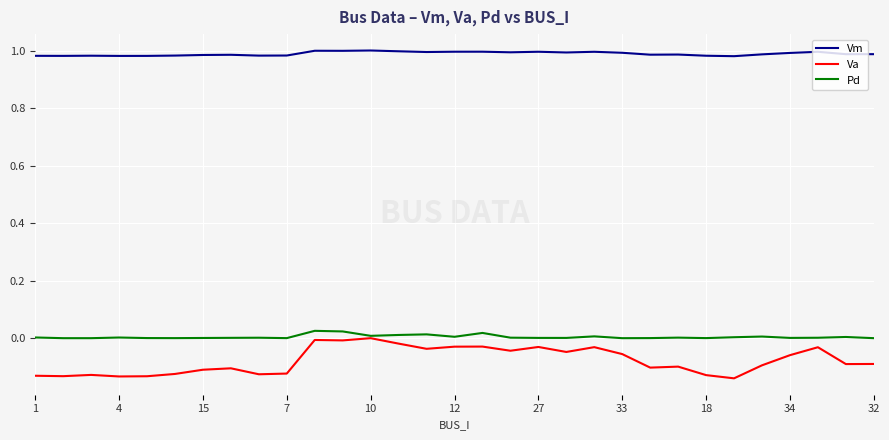

True or false: Pd and Vm cross at least once.

False